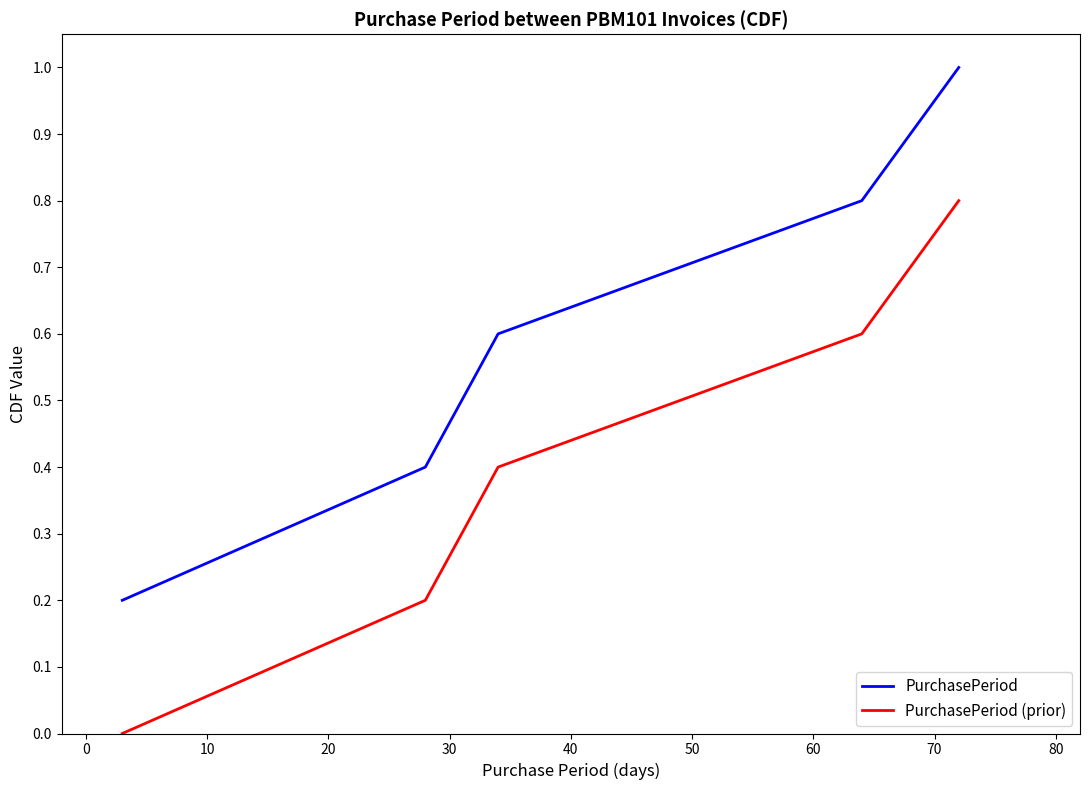

Reading right to left, extract all data points from this chart.

PurchasePeriod: 1.0	0.8	0.6	0.4	0.2
PurchasePeriod (prior): 0.8	0.6	0.4	0.2	0.0